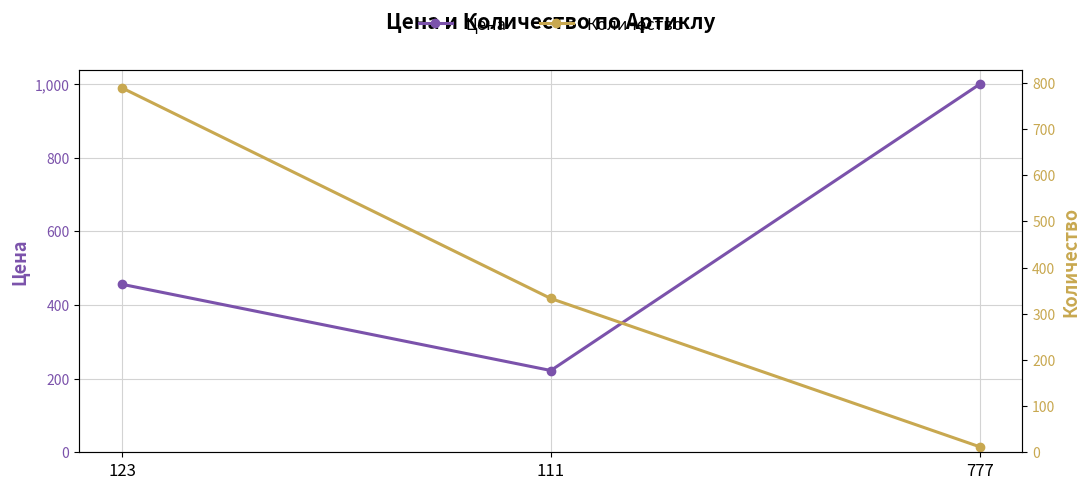

The value of Цена at 777 is 1432. True or false?

False